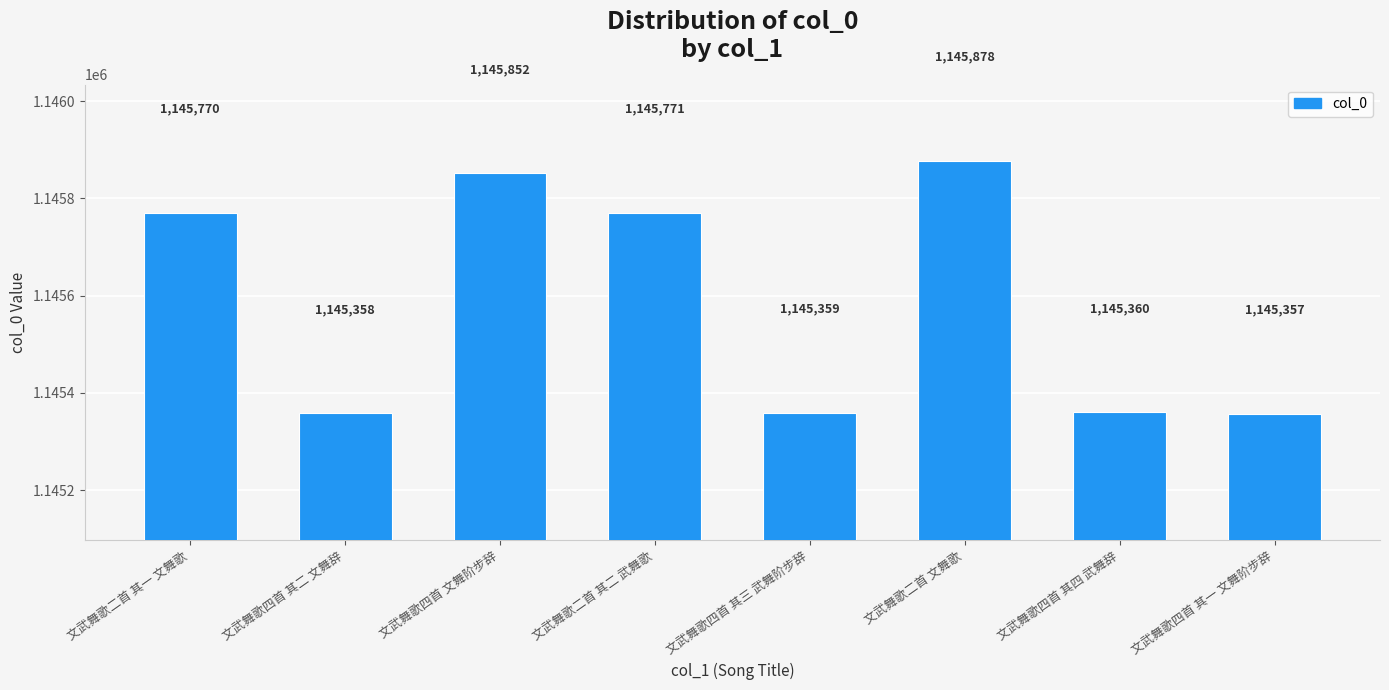

What is the sum of the values at 文武舞歌四首 其三 武舞阶步辞 and 文武舞歌二首 其一 文舞歌?

2291129